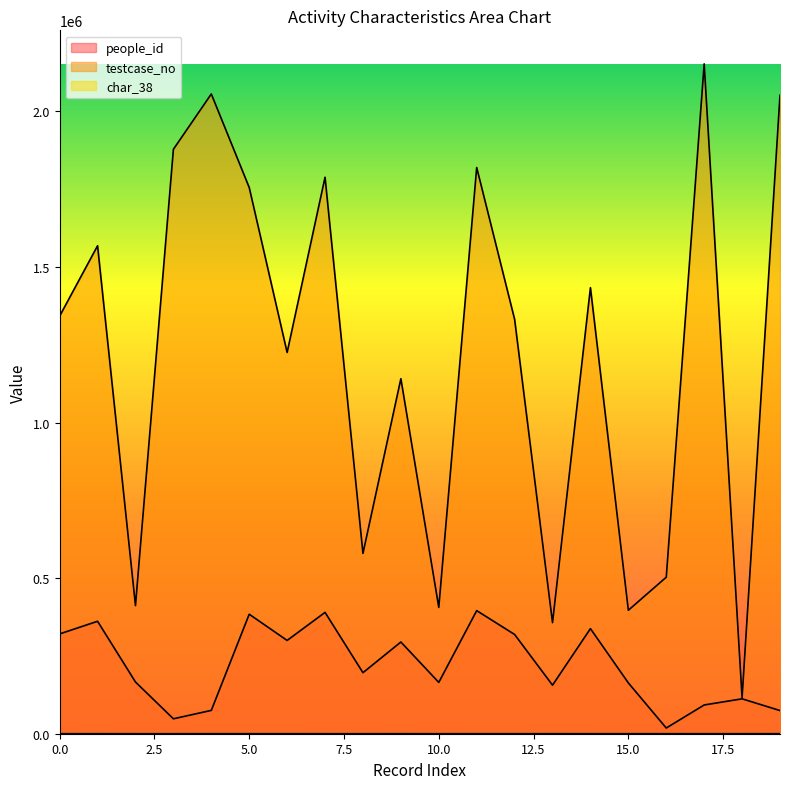

Reading left to right, list all the values displayed in this chart.

people_id: 0=320720	1=361343	2=166159	3=47971	4=74982	5=384000	6=299791	7=389900	8=196113	9=294734	10=164953	11=395525	12=318896	13=156038	14=337688	15=163208	16=18293	17=92385	18=112134	19=74419
testcase_no: 0=1342027	1=1567967	2=411709	3=1877991	4=2055749	5=1755166	6=1225099	7=1788265	8=579476	9=1140825	10=405829	11=1819432	12=1331590	13=356944	14=1433332	15=396768	16=502973	17=2152644	18=115907	19=2051365
char_38: 0=1	1=81	2=0	3=0	4=78	5=71	6=71	7=0	8=0	9=83	10=0	11=58	12=35	13=86	14=53	15=54	16=74	17=0	18=65	19=92